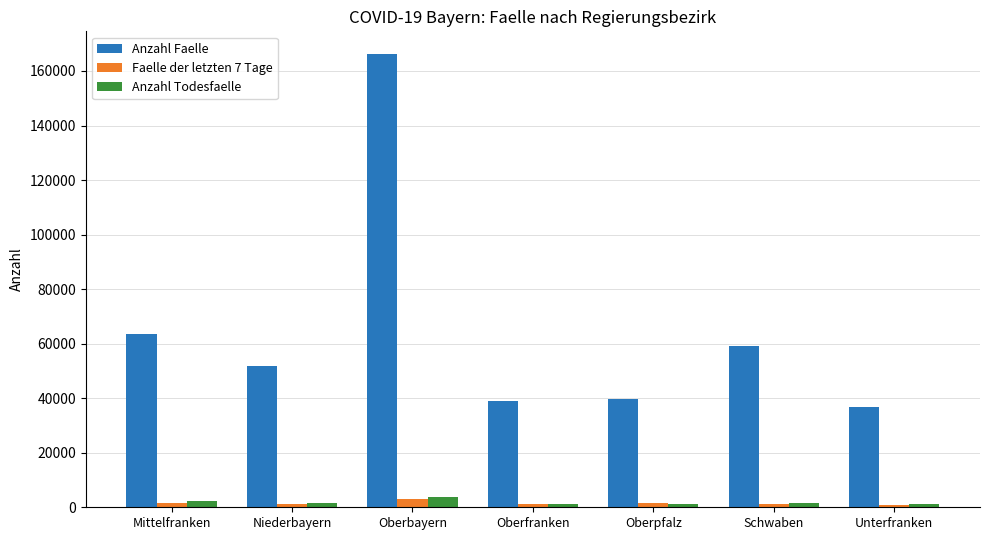

Where does the Faelle der letzten 7 Tage series first go above 1342?

Mittelfranken